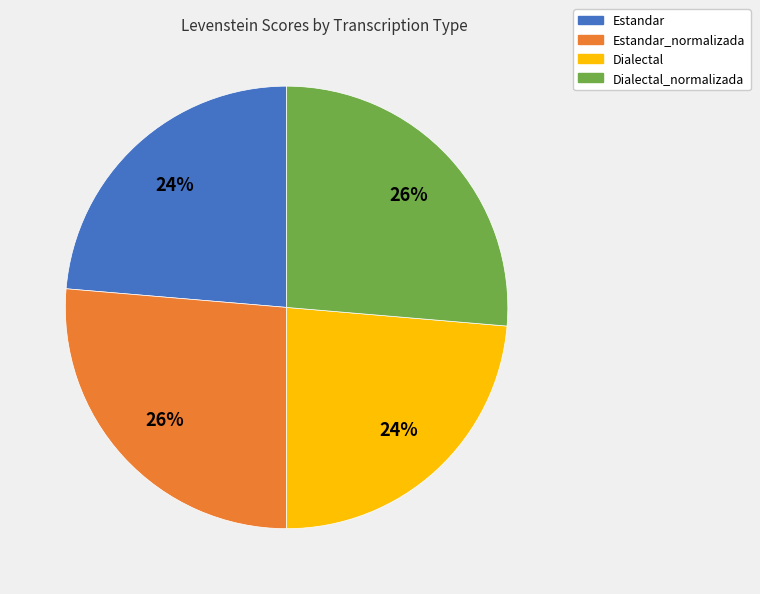

Is the sum of Dialectal and Estandar greater than half?

No